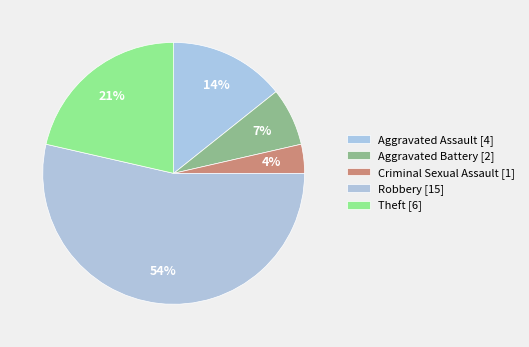

Is the sum of Robbery and Aggravated Battery greater than half?

Yes